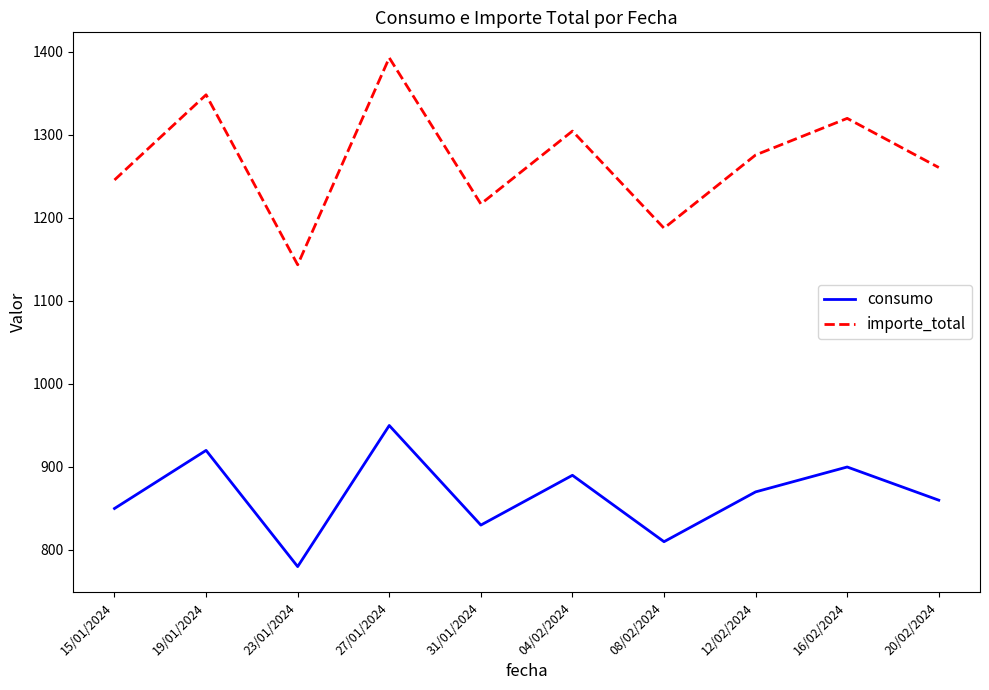

How many interior local peaks does the importe_total series have?

4